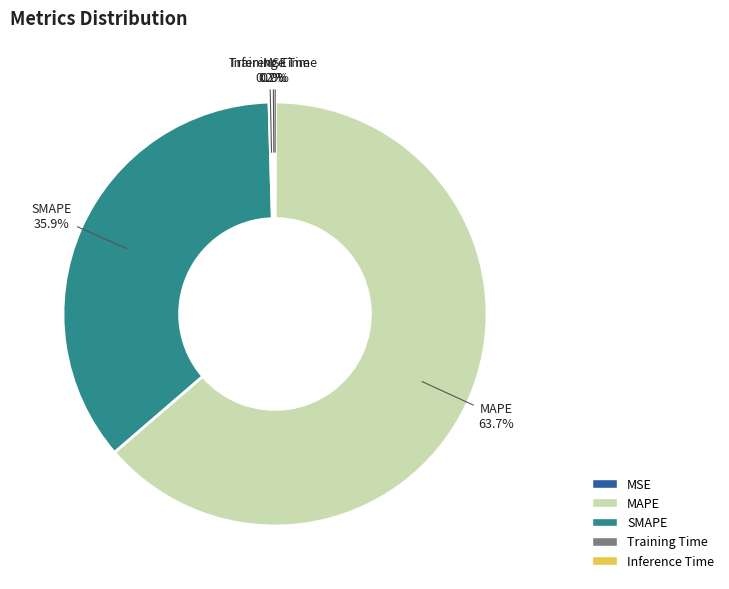

Does any single category account for the majority?

Yes